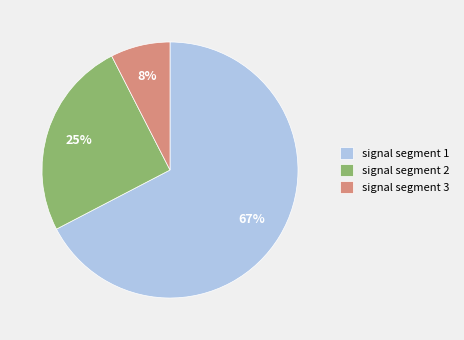

Which slice represents more than half of the pie?

signal segment 1